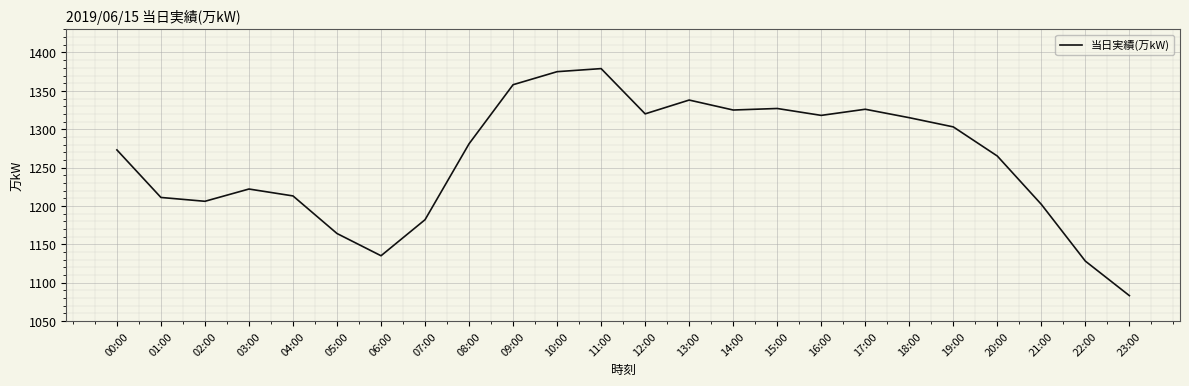

What is the maximum value shown in the chart?

1379